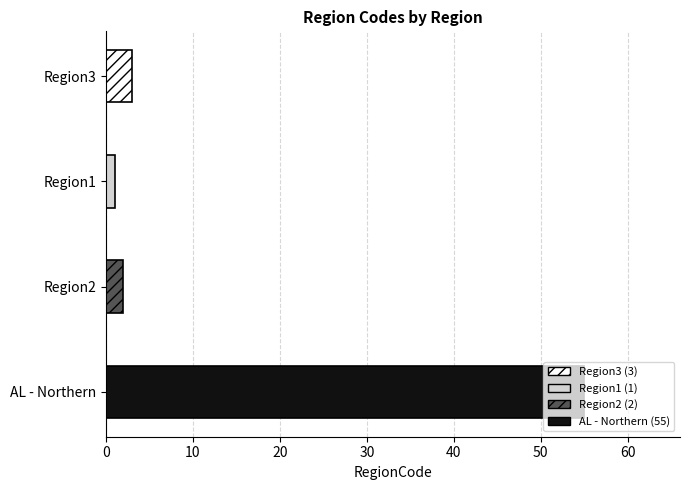

Rank the categories by value from lowest to highest.

Region1, Region2, Region3, AL - Northern